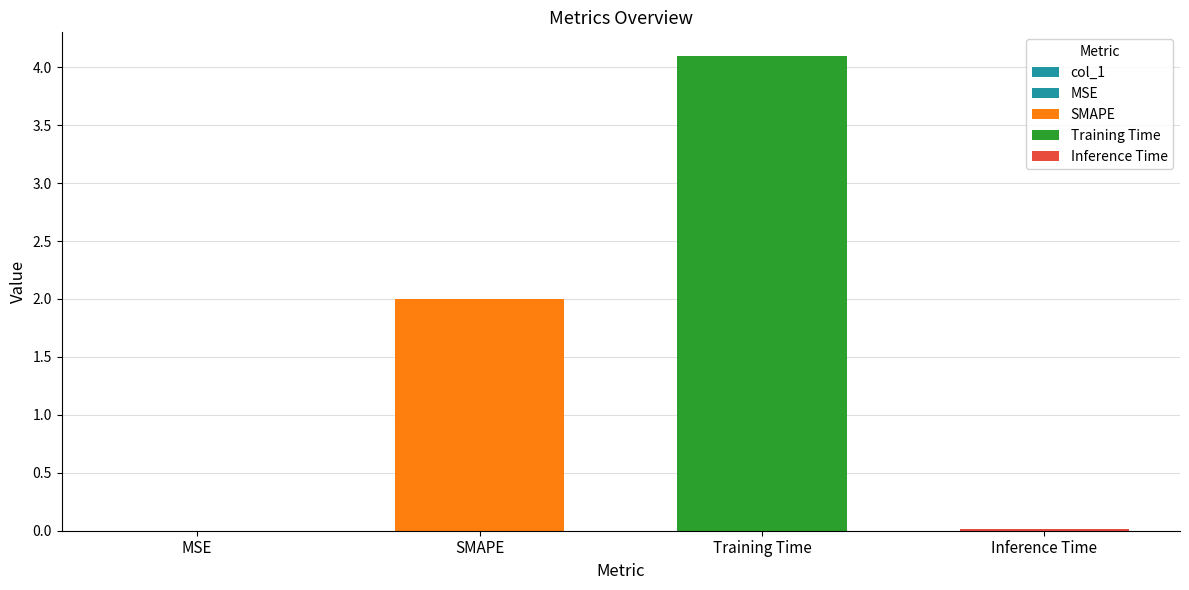

At which category does the chart reach its minimum across all series?

MSE